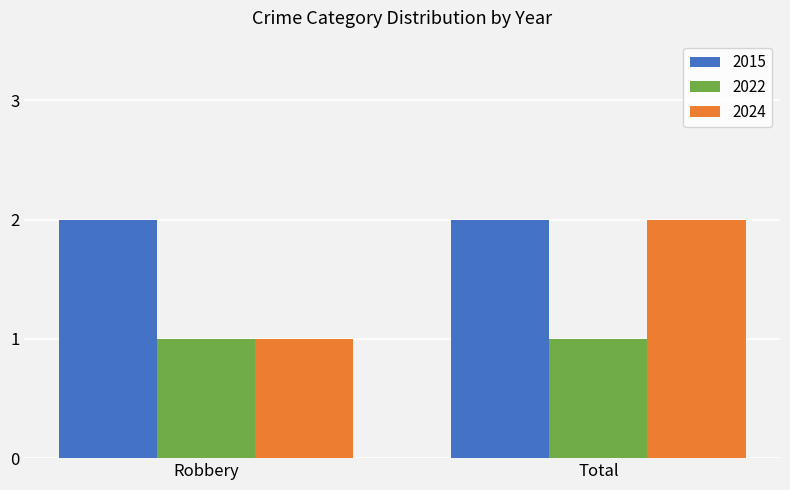

List the series in order of their overall mean, highest first.

2015, 2024, 2022